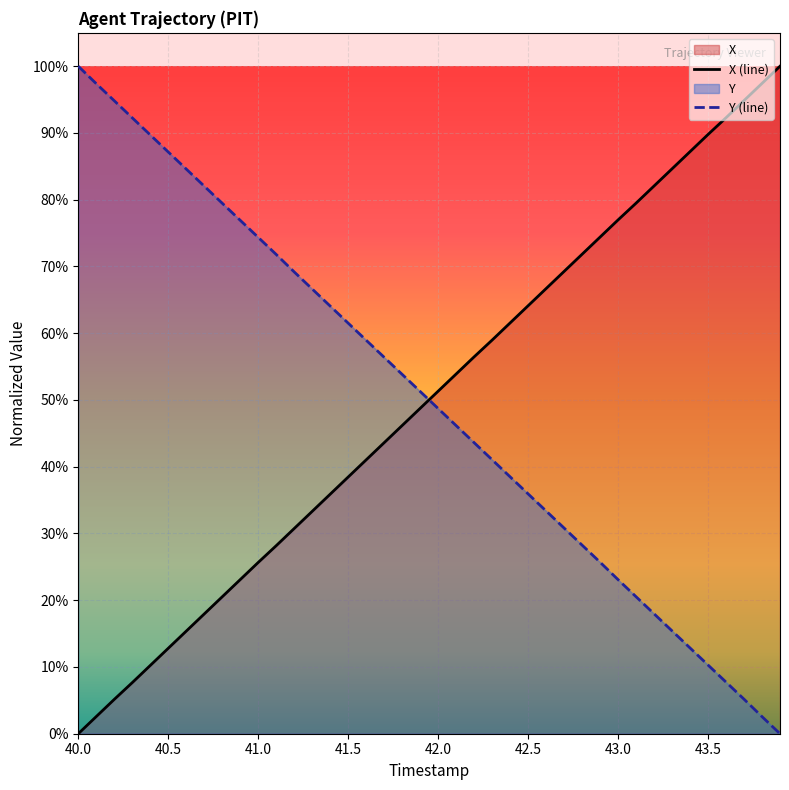

Where do Y and X first cross each other?

41.9 and 42.0